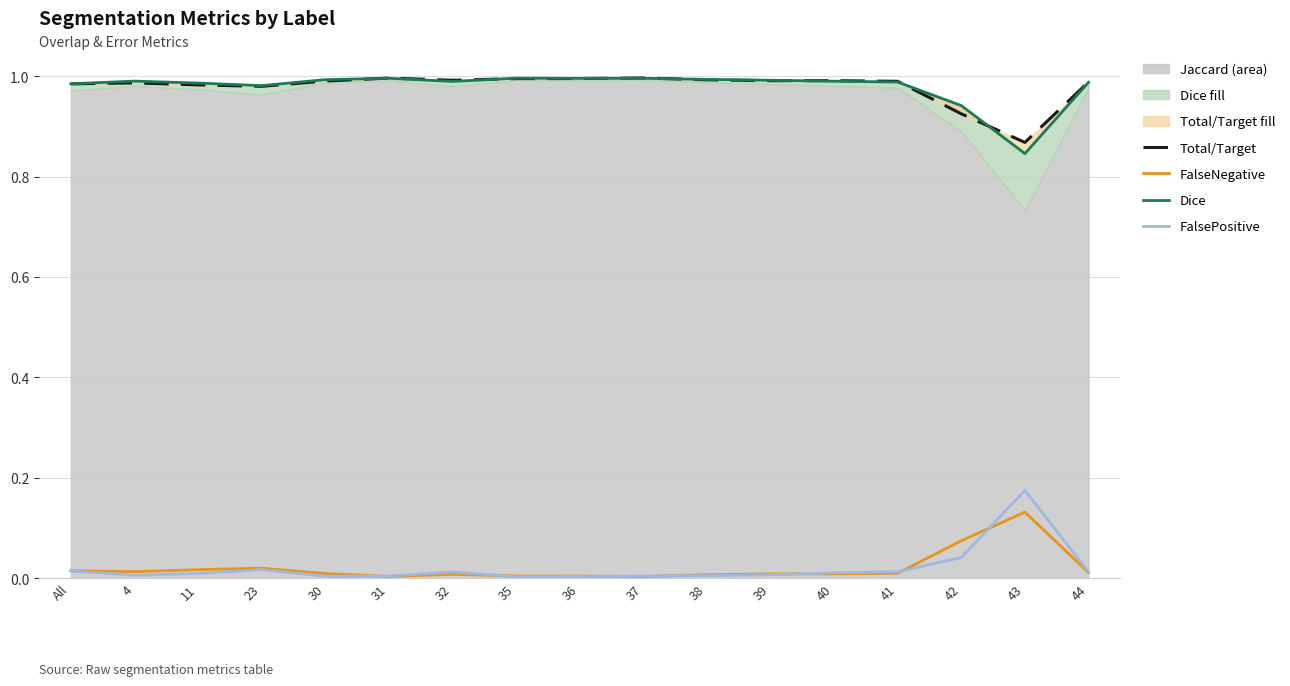

What is the minimum value for Dice Line?

0.8